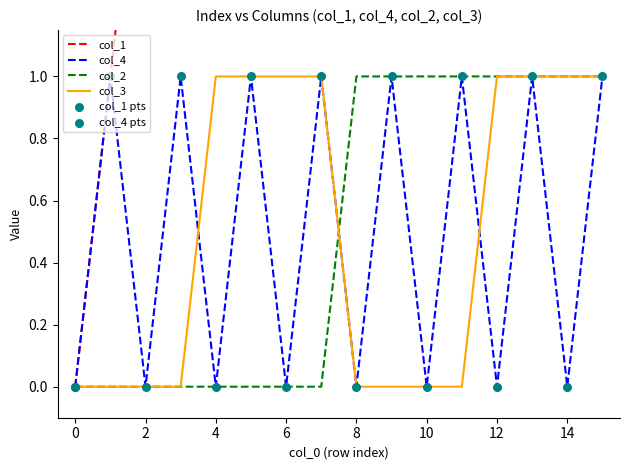

Which series reaches the maximum Y coordinate?

col_1